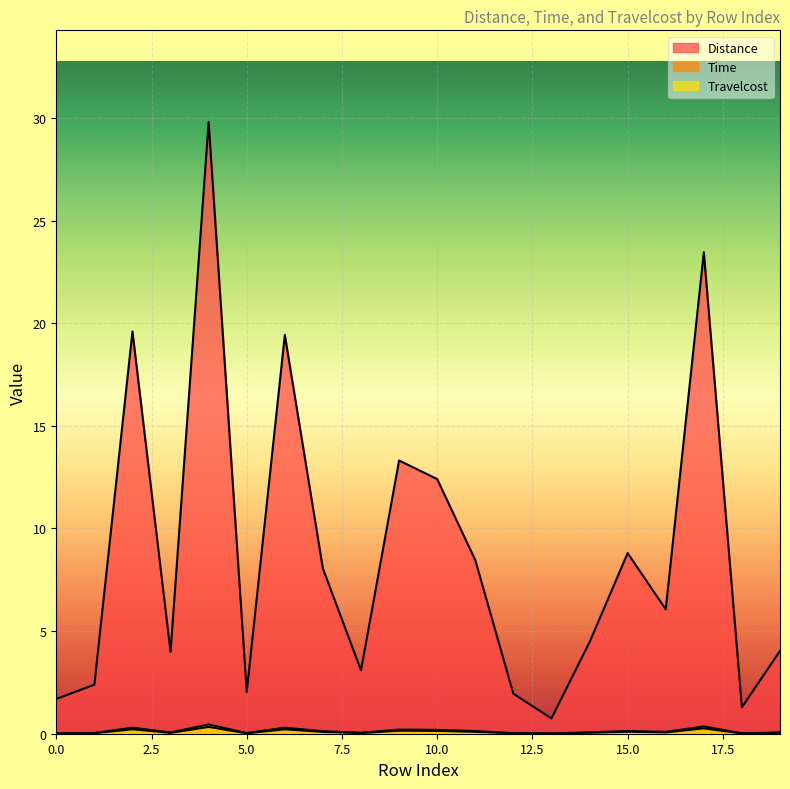

At which label does Time reach its minimum?

13